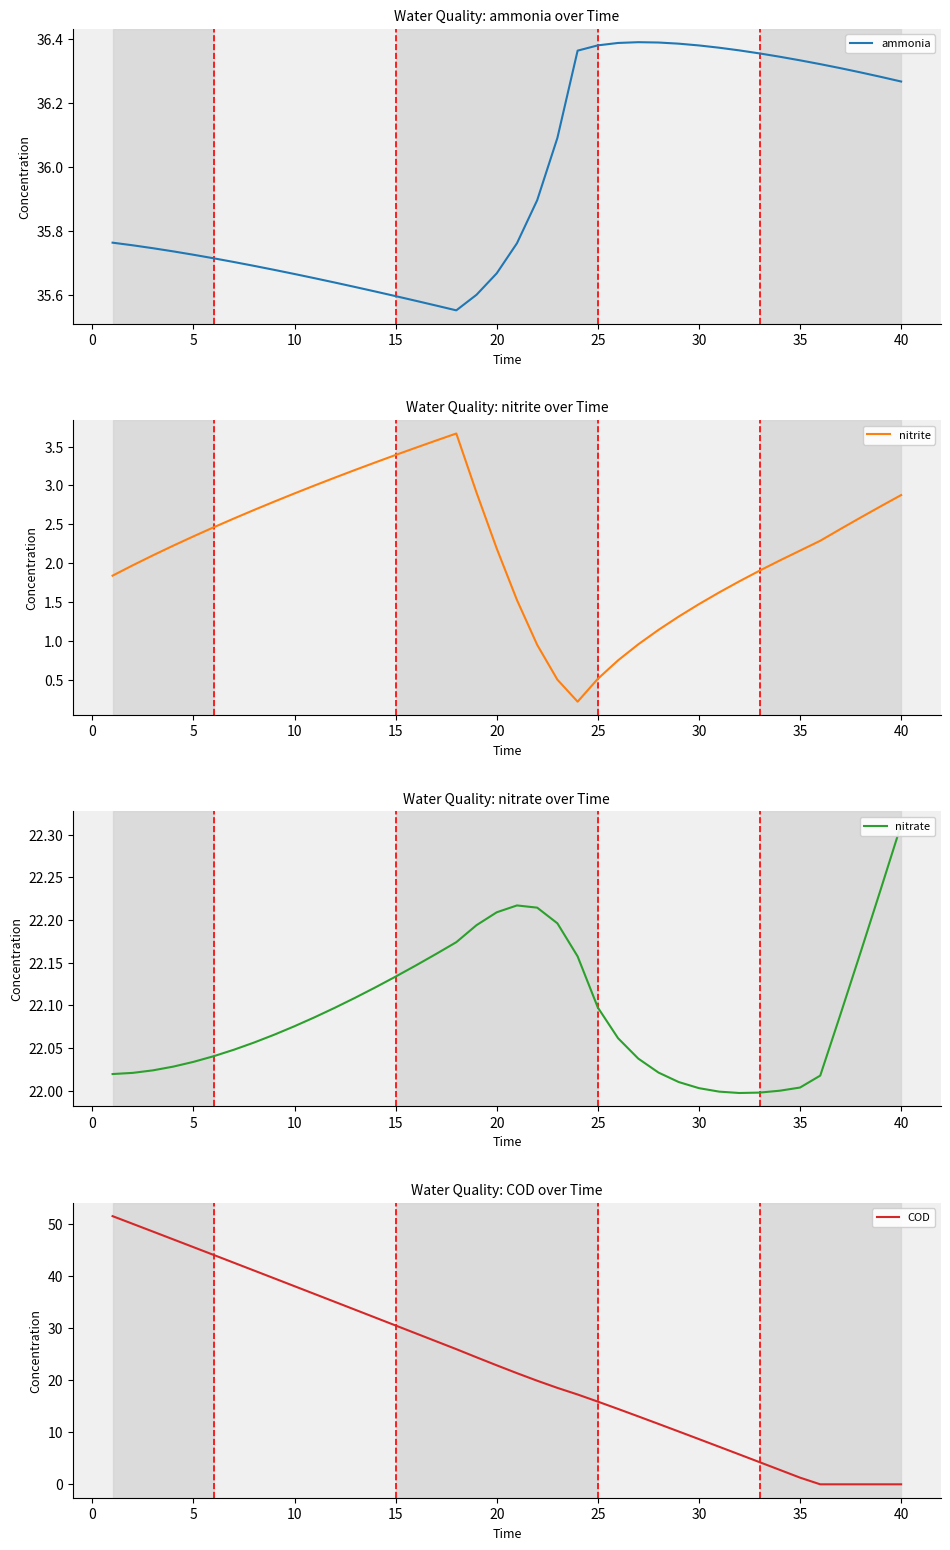

How many data points does each series have?

40